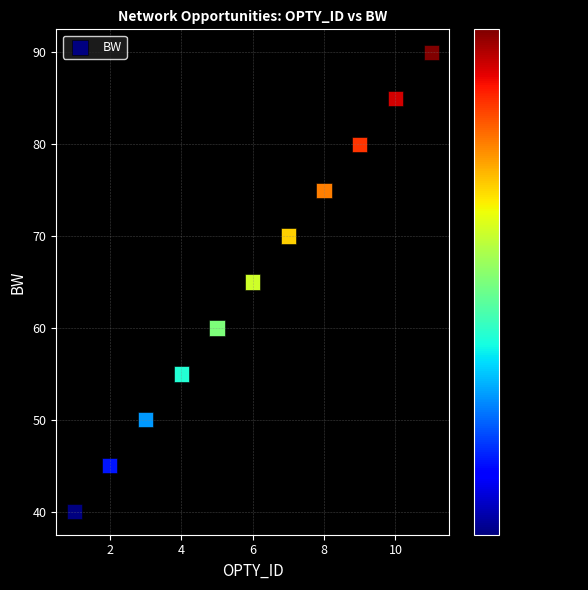

What is the range of X values (max minus min)?

10